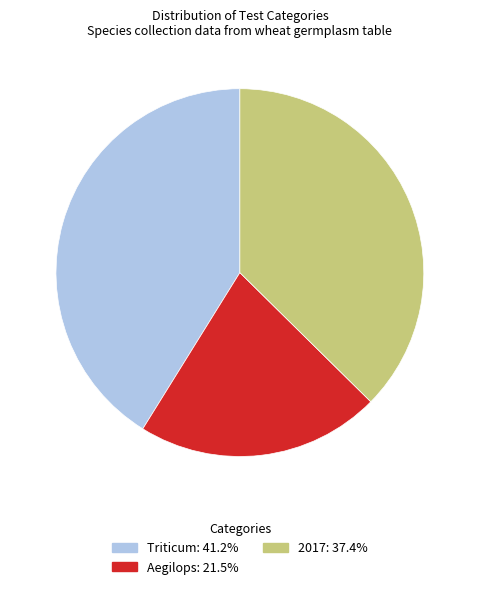

The Triticum slice represents 50% of the pie. True or false?

False